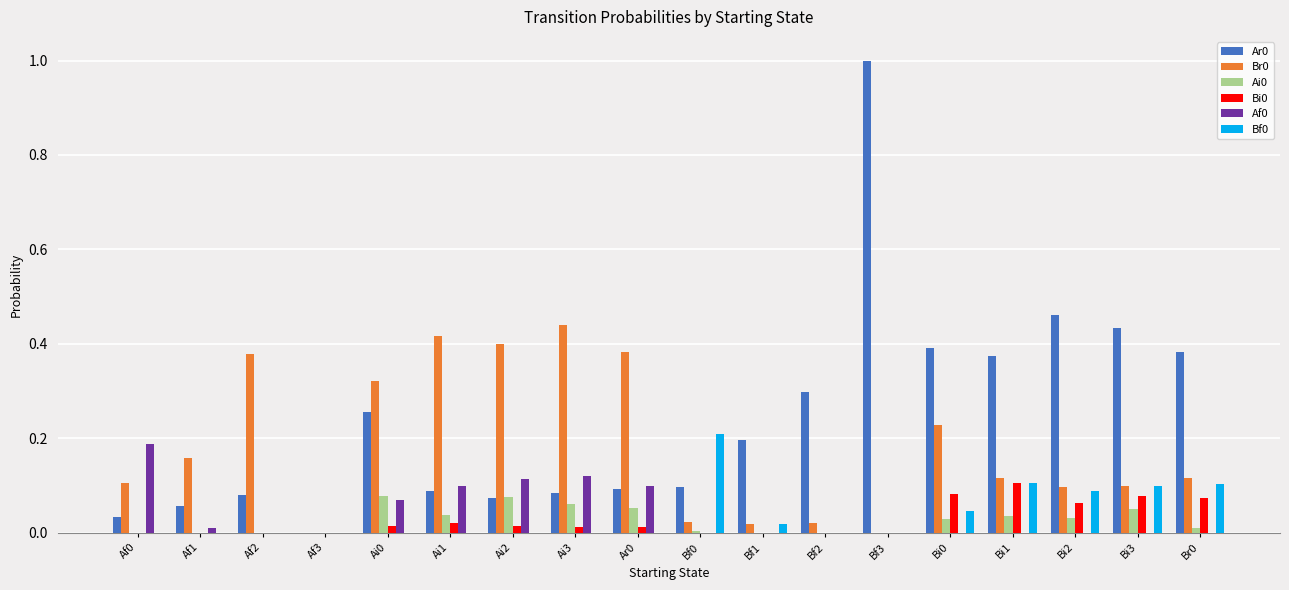

The value of Bi0 at Bf3 is 0.0. True or false?

True